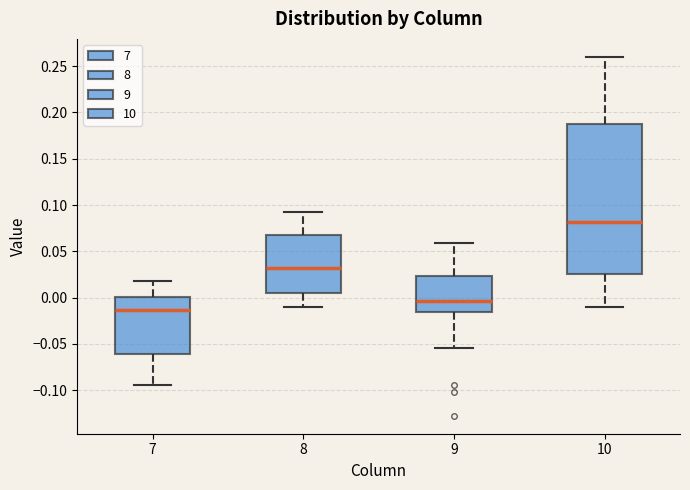

Where is the lower edge of the box at x = 9 on the y-axis? The values are not printed on the chart, so give them approximately, as read against the axis.

-0.015